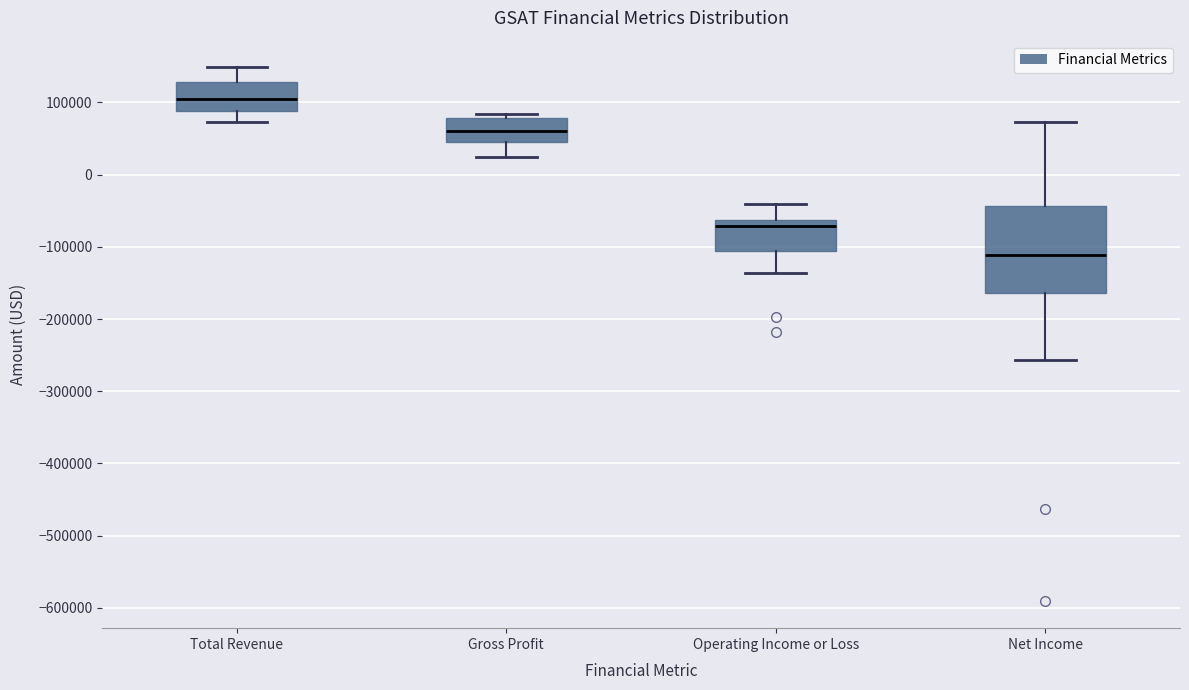

Which box is the tallest, from its lower edge to its upper edge?

Net Income